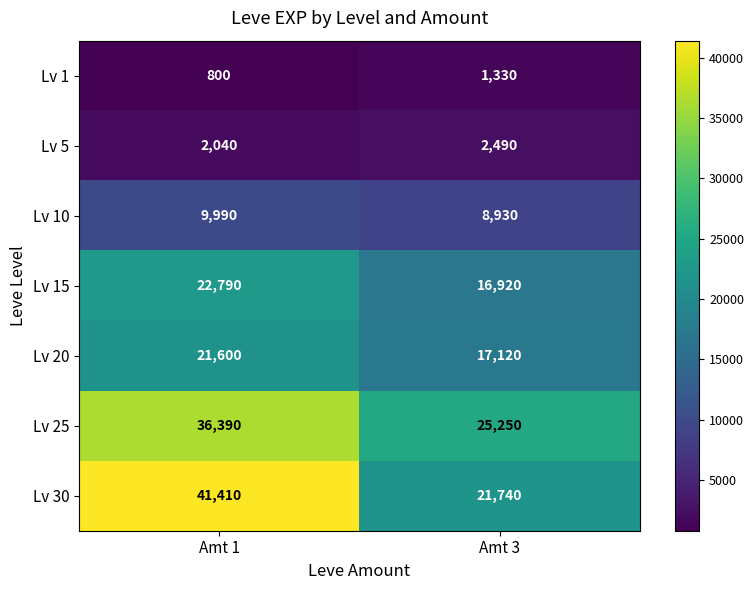

Is it true that Lv 5 equals 2490 at Amt 3?

True